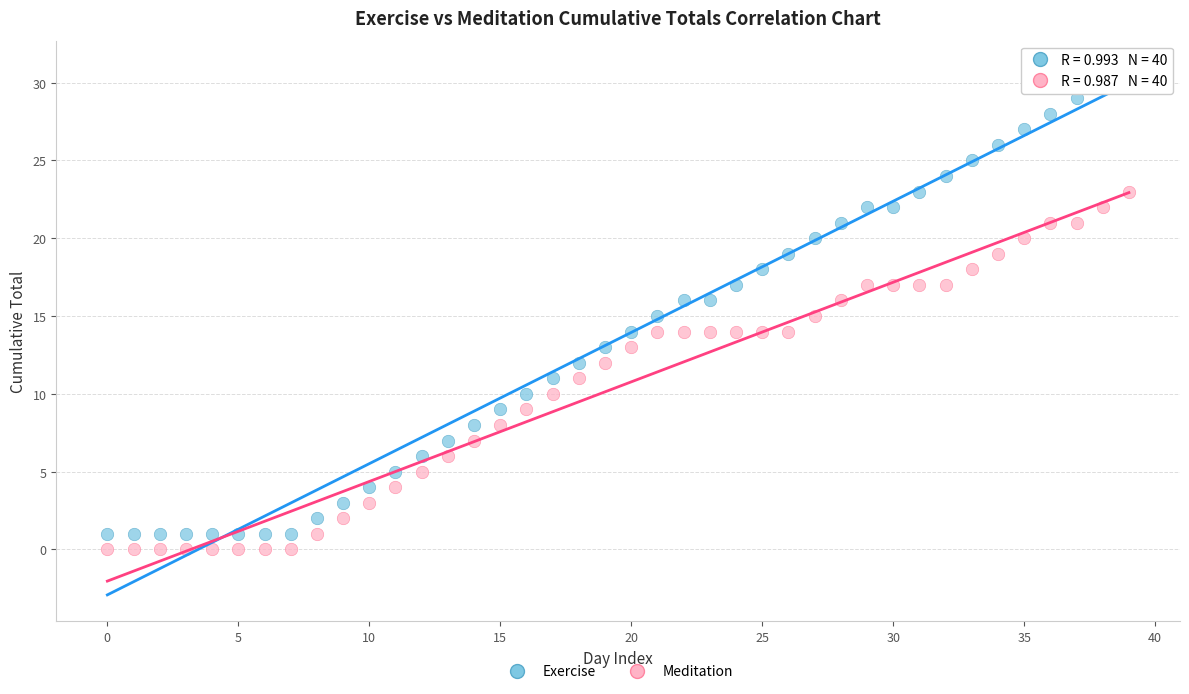

Which series contains the highest Y value?

Exercise